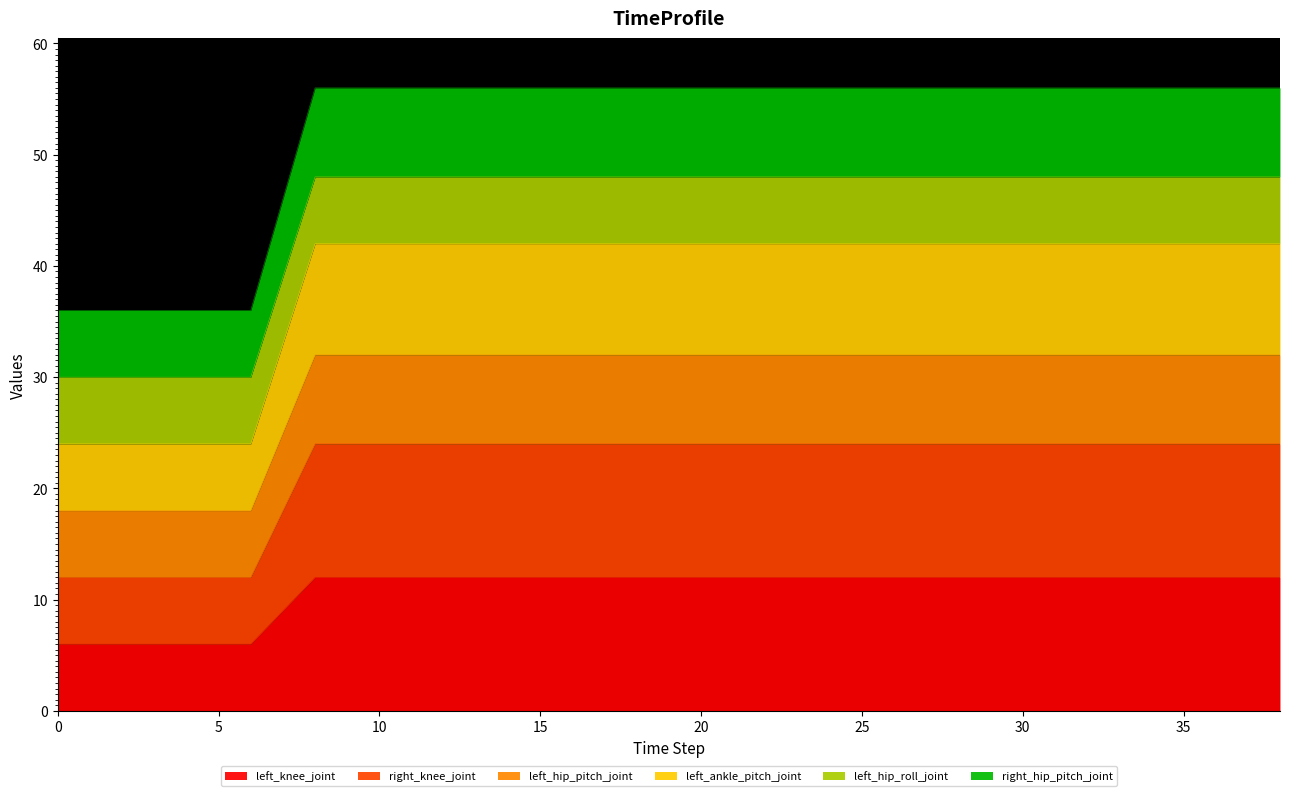

What is the difference between the left_ankle_pitch_joint values at 4 and 20?

18.0